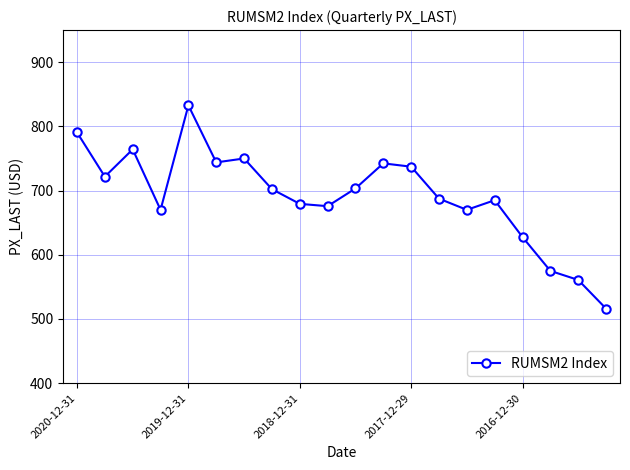

What is the value of the 5th point from the left?

832.7